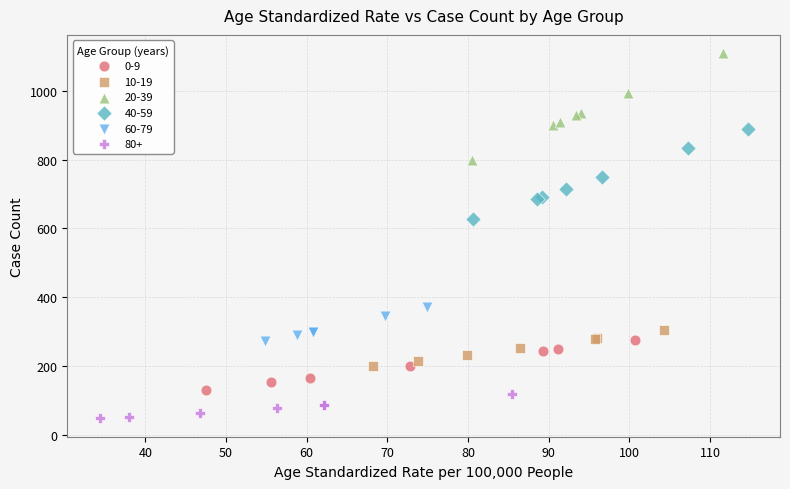

Which series reaches the maximum Y coordinate?

20-39